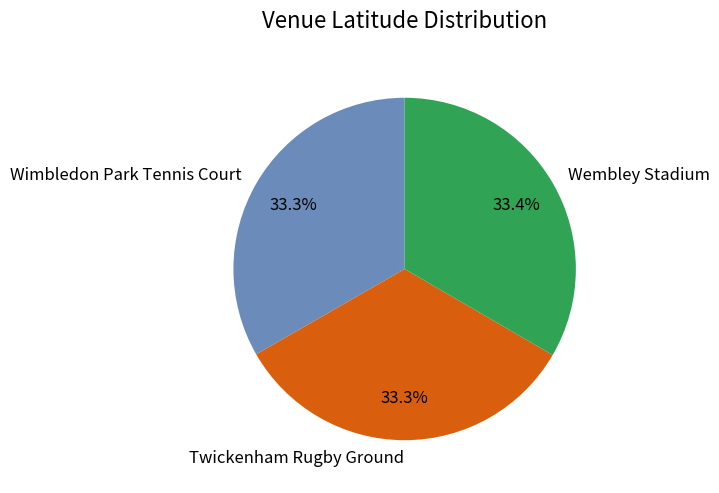

To the nearest percent, what is the average slice percentage?

33%